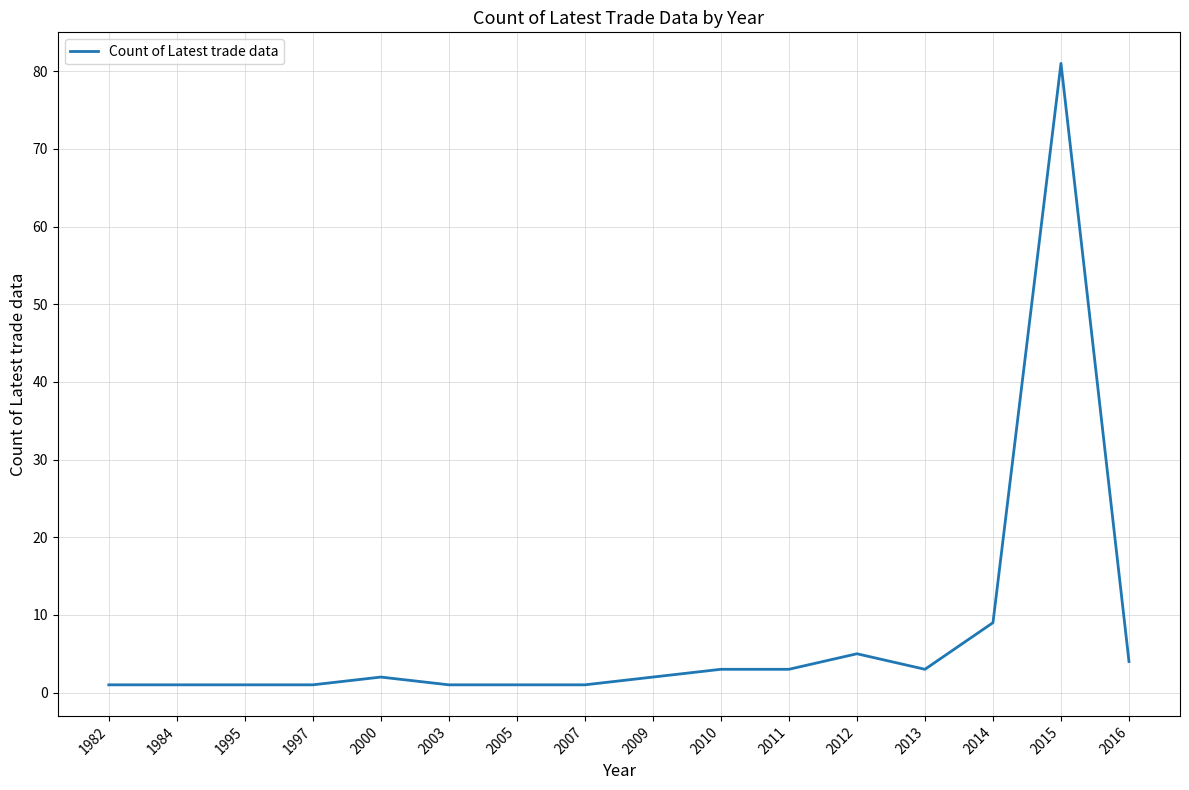

The value at 1984 is 1. True or false?

True